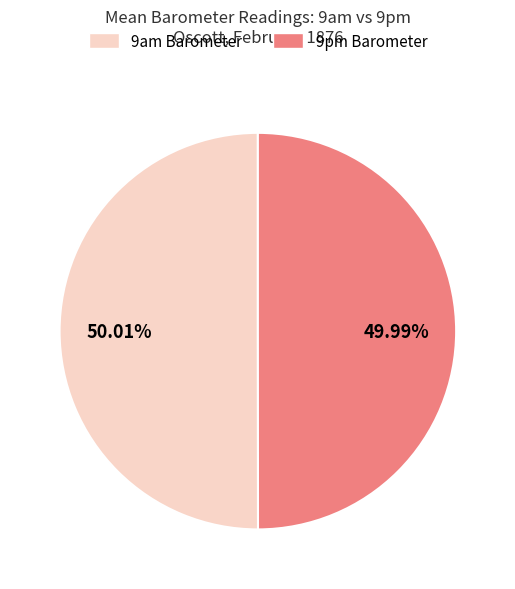

Is the sum of 9pm Barometer and 9am Barometer greater than half?

Yes